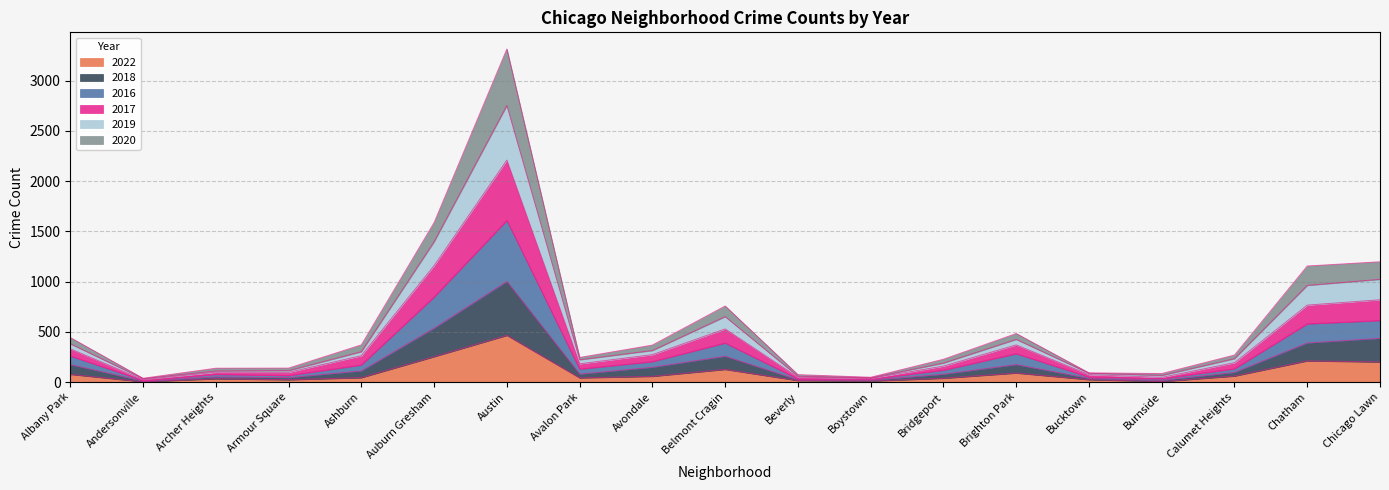

At which label does 2022 reach its peak?

Austin